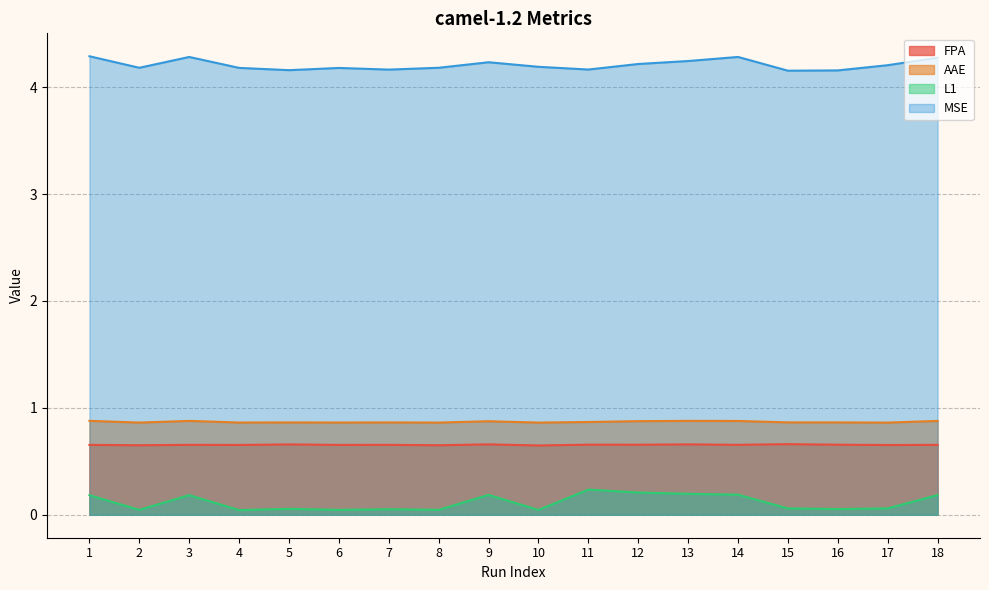

At which category does AAE reach its first local valley?

2